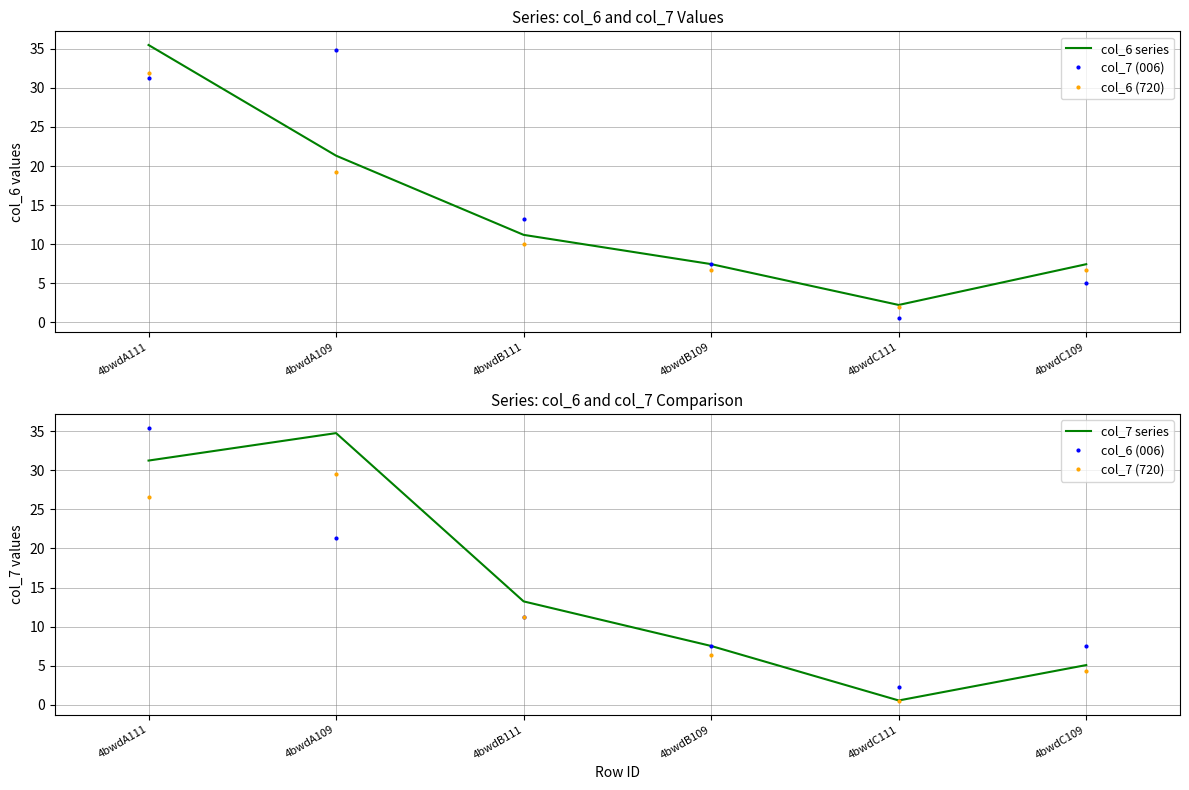

At which category does col_7 (006) reach its first local peak?

4bwdA109